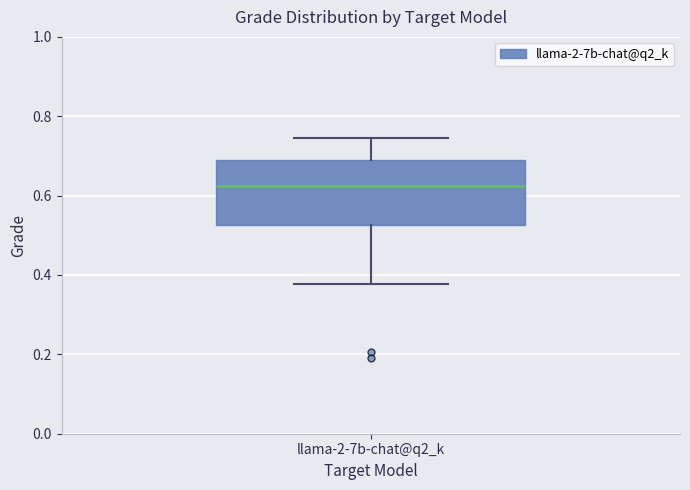

Where does the upper whisker of the box for llama-2-7b-chat@q2_k end on the y-axis? The values are not printed on the chart, so give them approximately, as read against the axis.

0.74